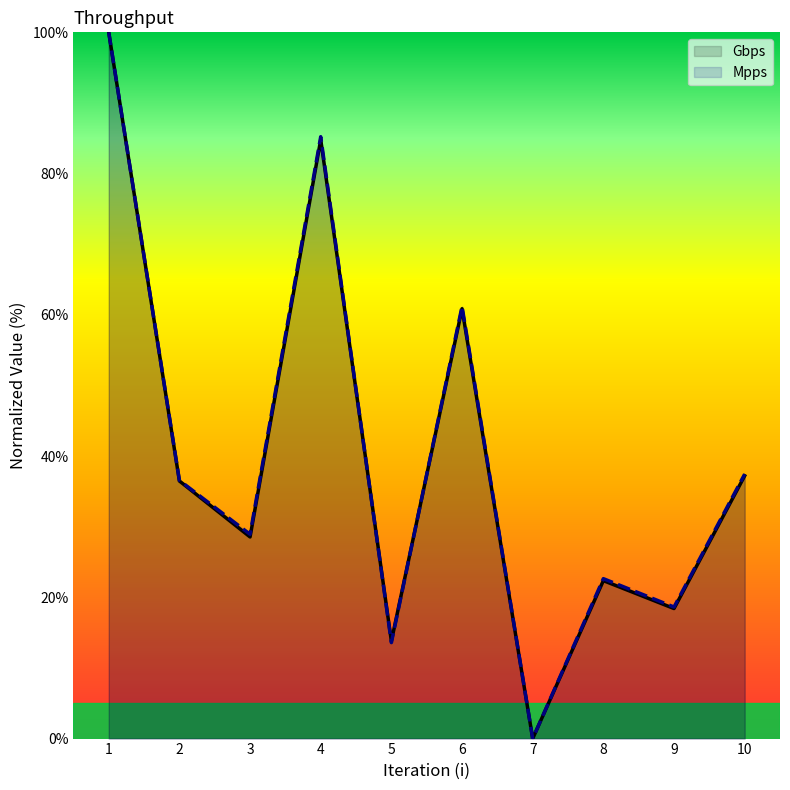

At how many categories does at least one series exceed 53?

3